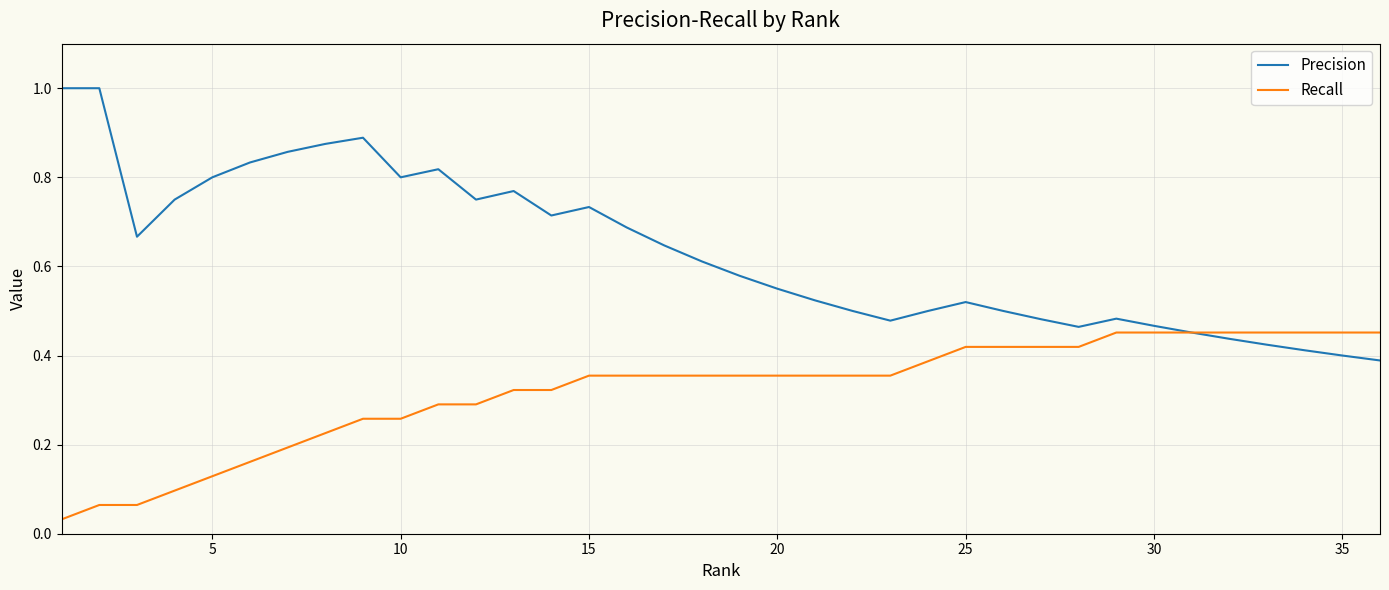

List the series in order of their peak value, highest first.

Precision, Recall